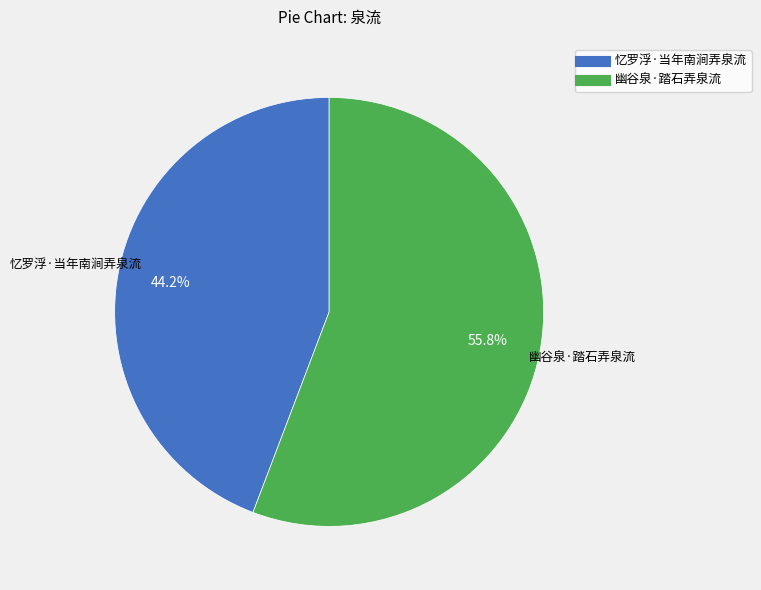

To the nearest percent, what is the difference between the largest and smallest slice percentages?

12%